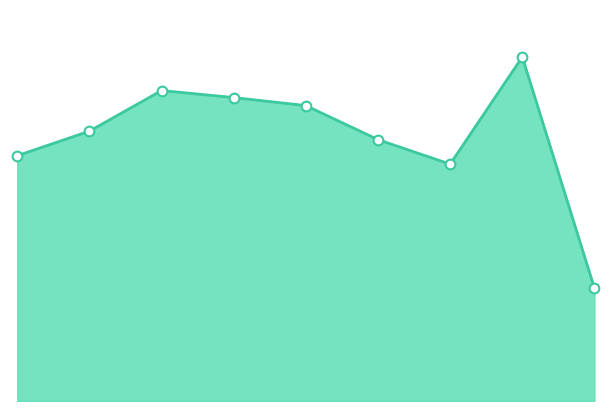

Does the chart have visible grid lines?

No